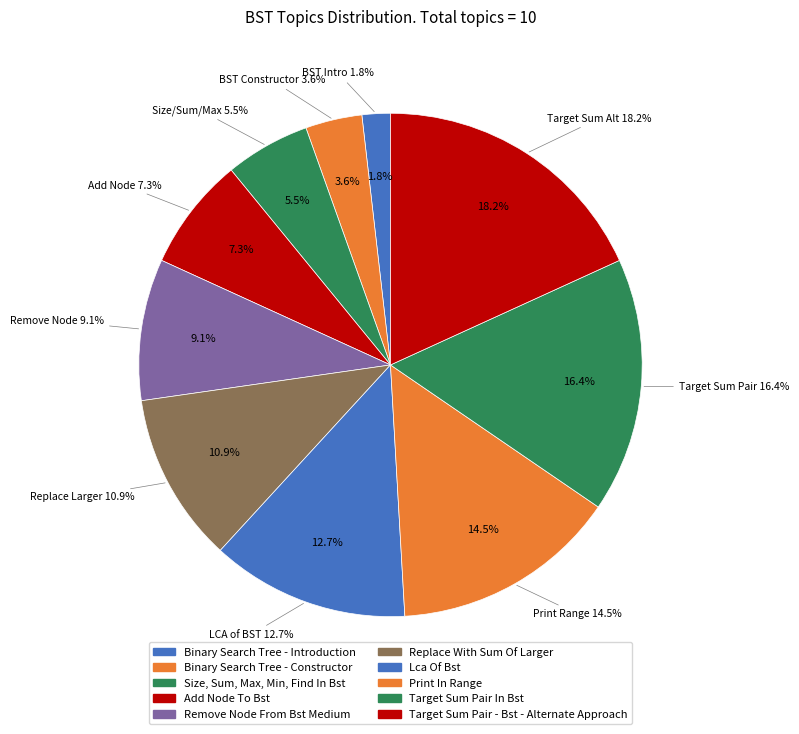

Does Target Sum Pair In Bst represent more than half of the total?

No